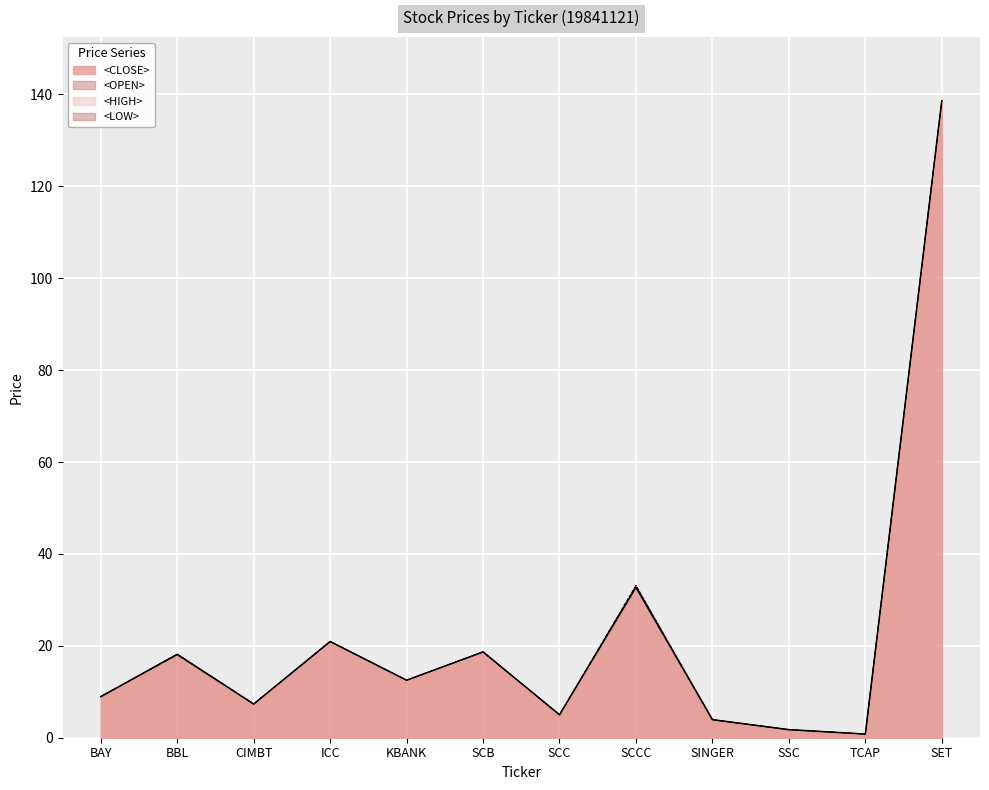

Reading left to right, what are all the values shown in this chart?

<OPEN>: BAY=8.9	BBL=18.2	CIMBT=7.3	ICC=20.9	KBANK=12.5	SCB=18.7	SCC=5.0	SCCC=33.1	SINGER=3.9	SSC=1.8	TCAP=0.8	SET=138.6
<HIGH>: BAY=9.0	BBL=18.2	CIMBT=7.3	ICC=20.9	KBANK=12.5	SCB=18.7	SCC=5.0	SCCC=33.1	SINGER=3.9	SSC=1.8	TCAP=0.8	SET=138.6
<LOW>: BAY=8.9	BBL=18.0	CIMBT=7.3	ICC=20.9	KBANK=12.5	SCB=18.7	SCC=5.0	SCCC=32.7	SINGER=3.9	SSC=1.8	TCAP=0.8	SET=138.6
<CLOSE>: BAY=8.9	BBL=18.2	CIMBT=7.3	ICC=20.9	KBANK=12.5	SCB=18.7	SCC=5.0	SCCC=32.7	SINGER=3.9	SSC=1.8	TCAP=0.8	SET=138.6